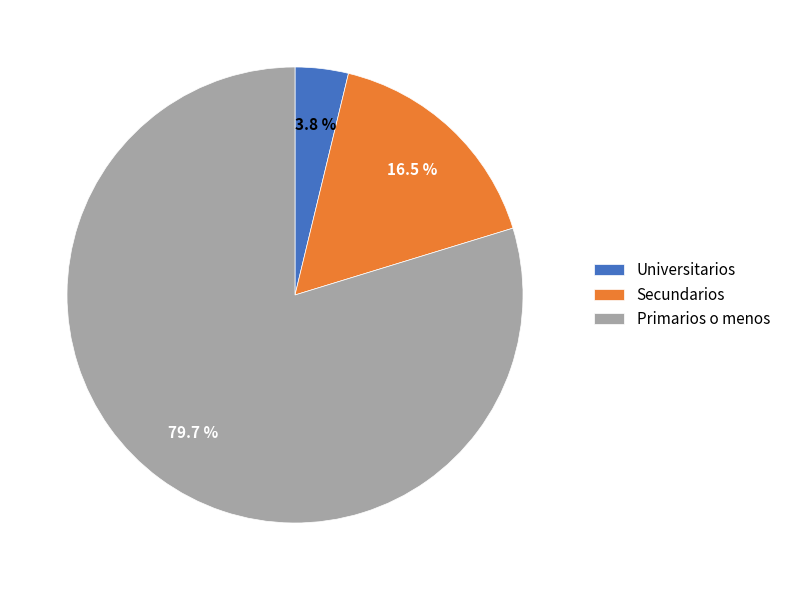

What is the ratio of the value at Primarios o menos to the value at Secundarios?

4.8